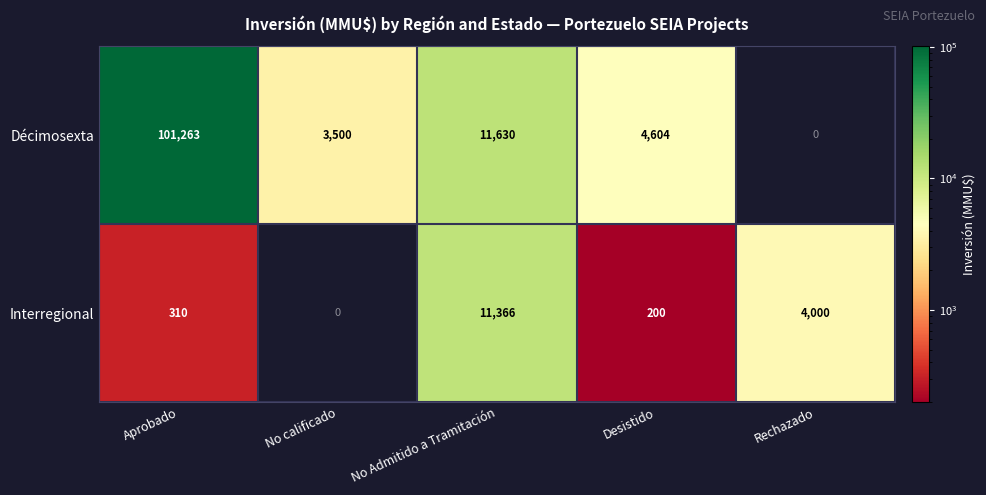

Is it true that Interregional equals 200 at Desistido?

True